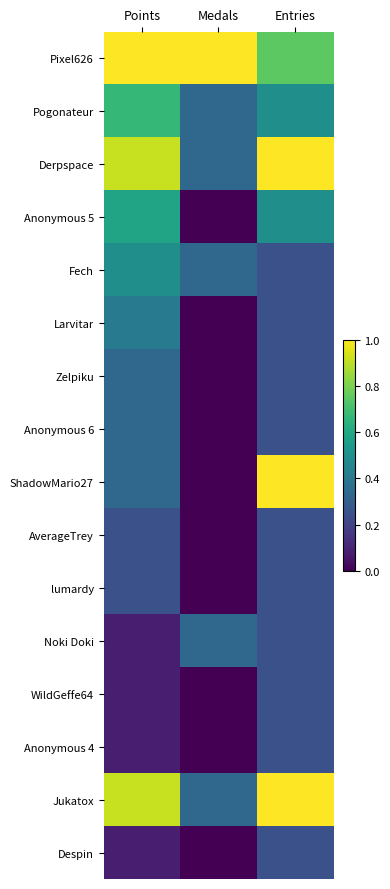

Reading left to right, list all the values displayed in this chart.

Pixel626: Points=1.0	Medals=1.0	Entries=0.7
Pogonateur: Points=0.7	Medals=0.3	Entries=0.5
Derpspace: Points=0.9	Medals=0.3	Entries=1.0
Anonymous 5: Points=0.6	Medals=0.0	Entries=0.5
Fech: Points=0.5	Medals=0.3	Entries=0.2
Larvitar: Points=0.4	Medals=0.0	Entries=0.2
Zelpiku: Points=0.3	Medals=0.0	Entries=0.2
Anonymous 6: Points=0.3	Medals=0.0	Entries=0.2
ShadowMario27: Points=0.3	Medals=0.0	Entries=1.0
AverageTrey: Points=0.2	Medals=0.0	Entries=0.2
lumardy: Points=0.2	Medals=0.0	Entries=0.2
Noki Doki: Points=0.1	Medals=0.3	Entries=0.2
WildGeffe64: Points=0.1	Medals=0.0	Entries=0.2
Anonymous 4: Points=0.1	Medals=0.0	Entries=0.2
Jukatox: Points=0.9	Medals=0.3	Entries=1.0
Despin: Points=0.1	Medals=0.0	Entries=0.2